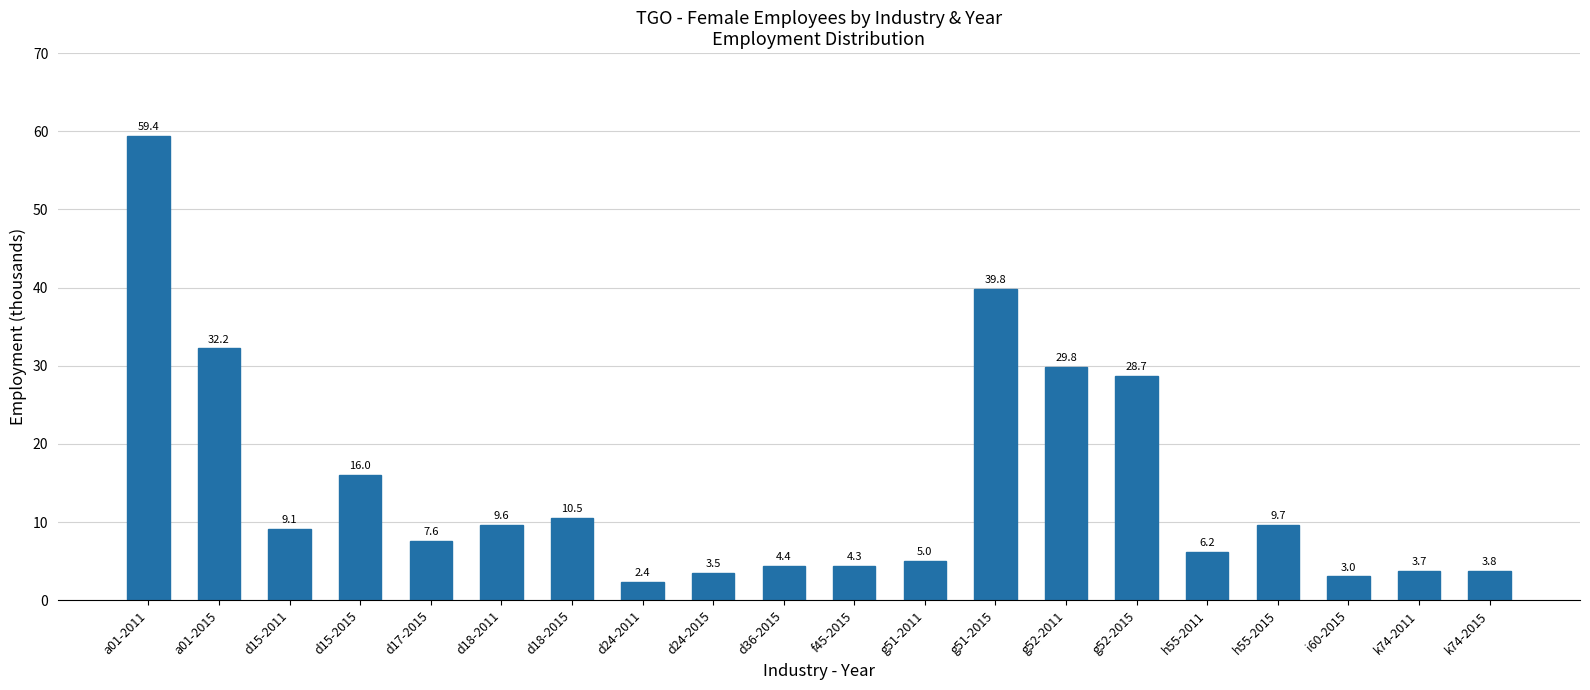

Rank the categories by value from highest to lowest.

a01-2011, g51-2015, a01-2015, g52-2011, g52-2015, d15-2015, d18-2015, h55-2015, d18-2011, d15-2011, d17-2015, h55-2011, g51-2011, d36-2015, f45-2015, k74-2015, k74-2011, d24-2015, i60-2015, d24-2011